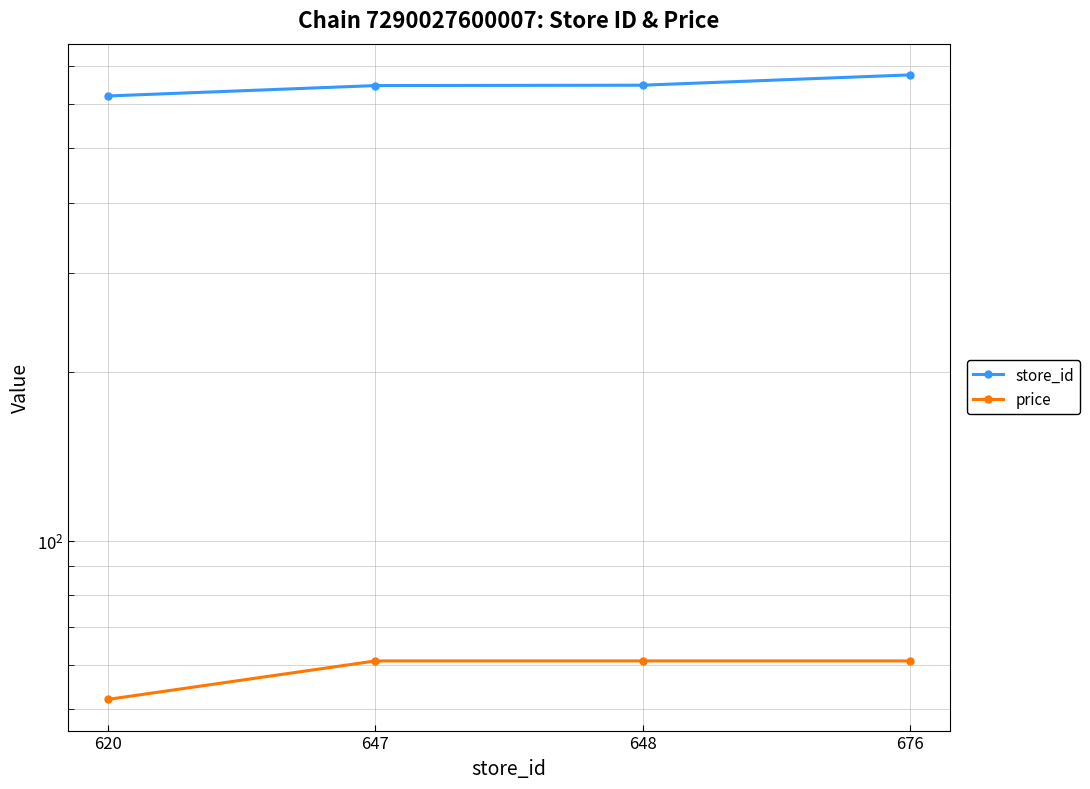

Which has a higher value, 620 or 648?

648